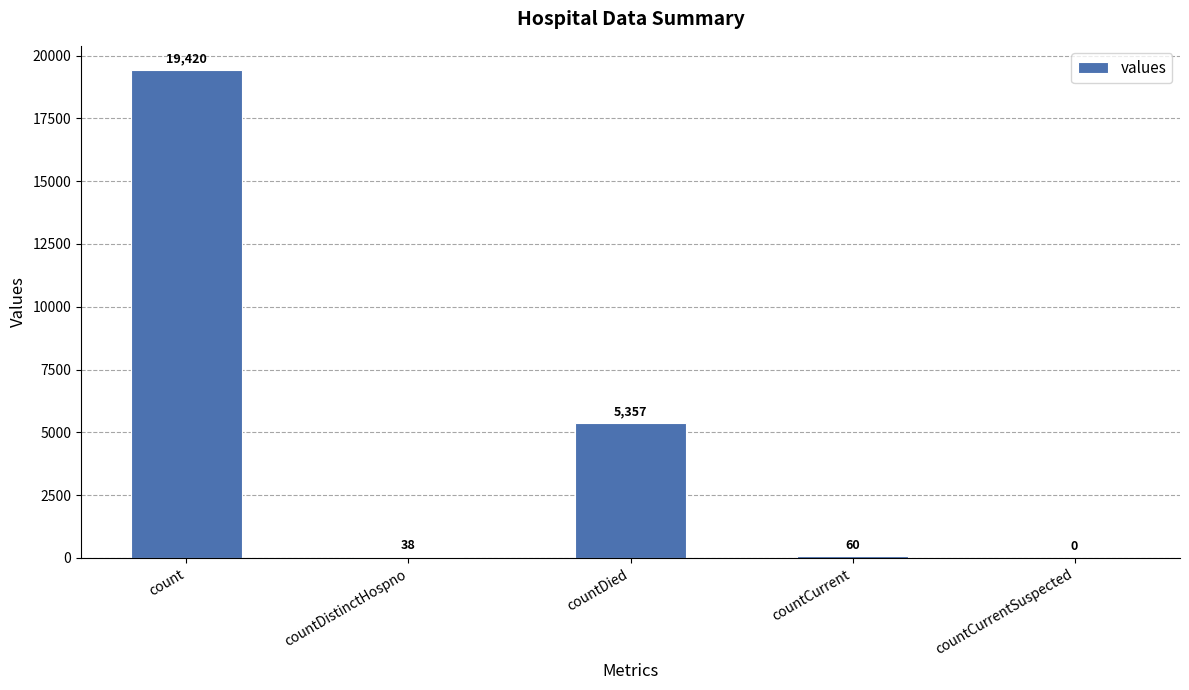

The value at countDied is 9287. True or false?

False